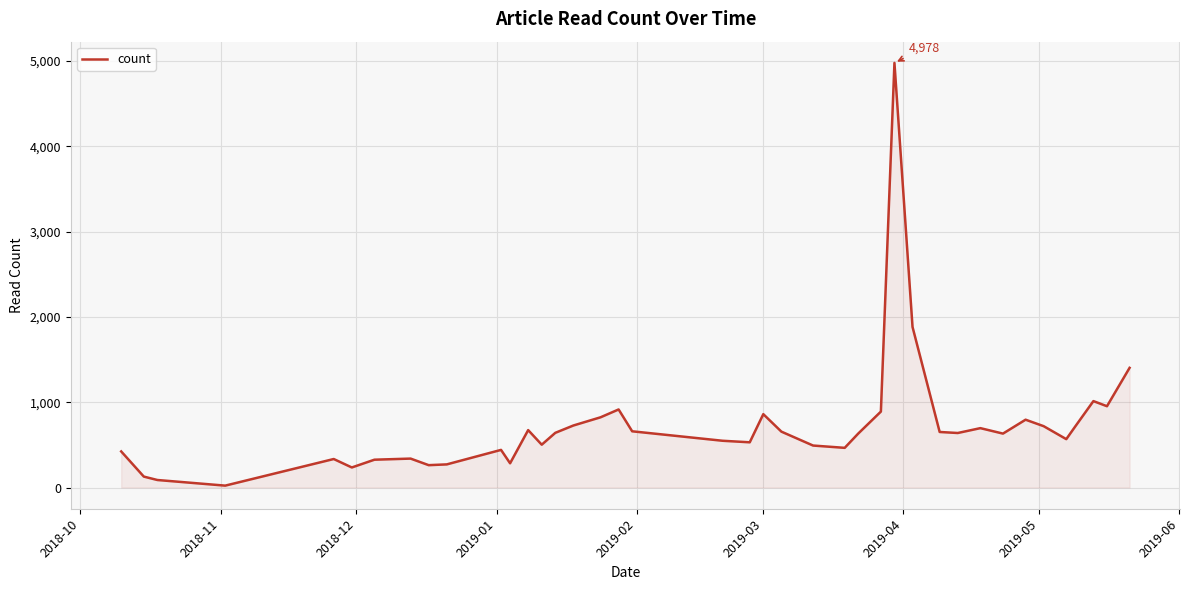

What is the maximum value shown in the chart?

4978